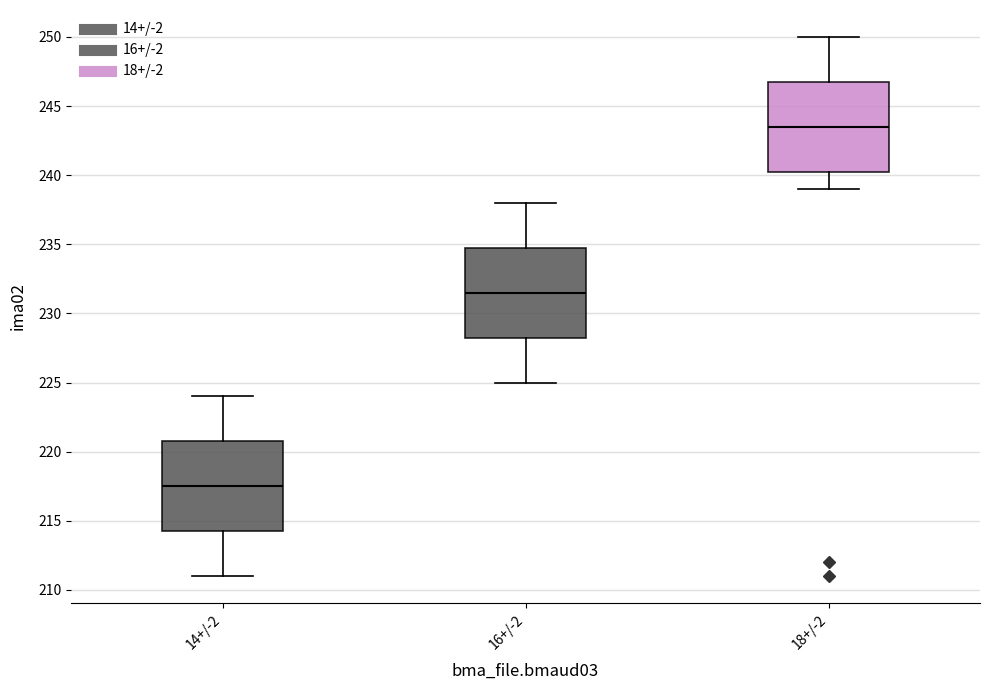

Reading left to right, read every box against the y-axis: the position of its median line, the range the box covers, and the ends of its whiskers. The values are not printed on the chart, so give them approximately, as read against the axis.

14+/-2: median 217.5, box 214.5 to 221.0, whiskers 211.0 to 224.0
16+/-2: median 231.5, box 228.5 to 235.0, whiskers 225.0 to 238.0
18+/-2: median 243.5, box 240.5 to 247.0, whiskers 239.0 to 250.0